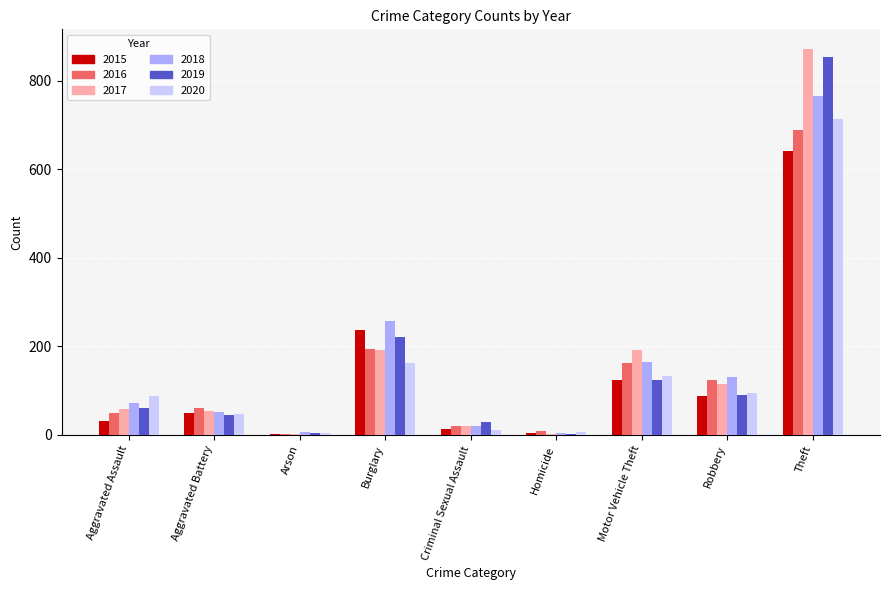

Where is 2016 nearest to the value 346?

Burglary